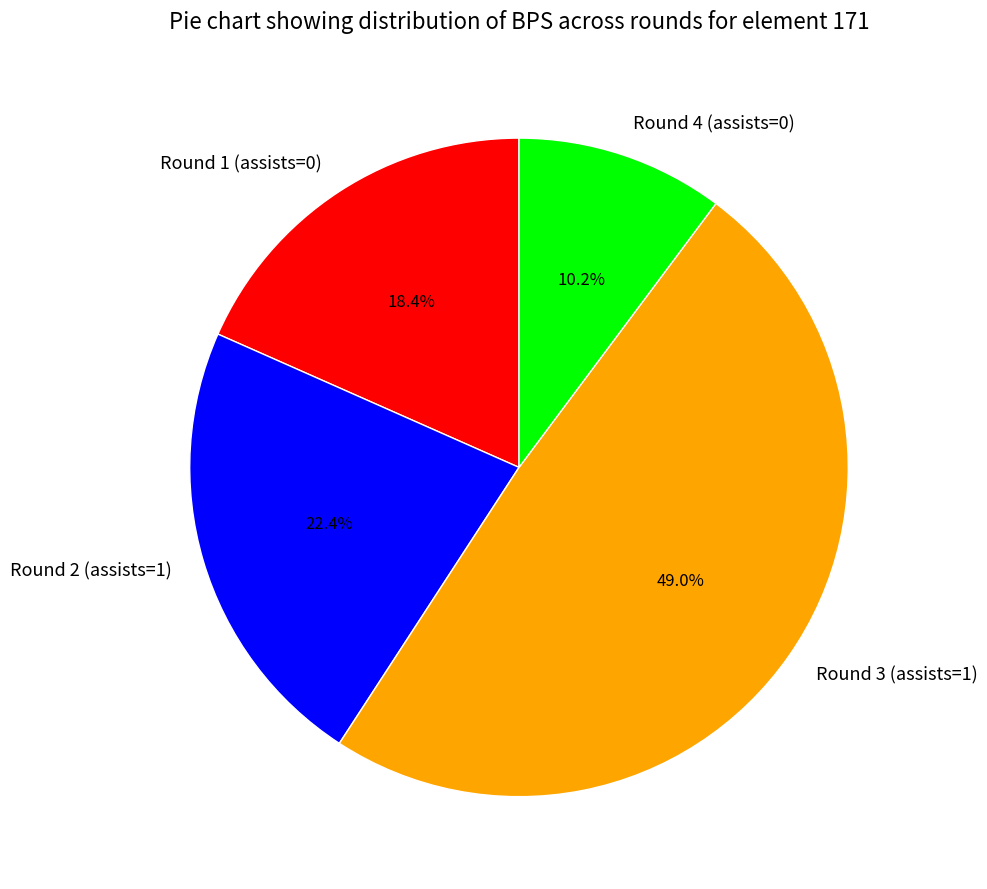

The Round 4 (assists=0) slice represents 16% of the pie. True or false?

False